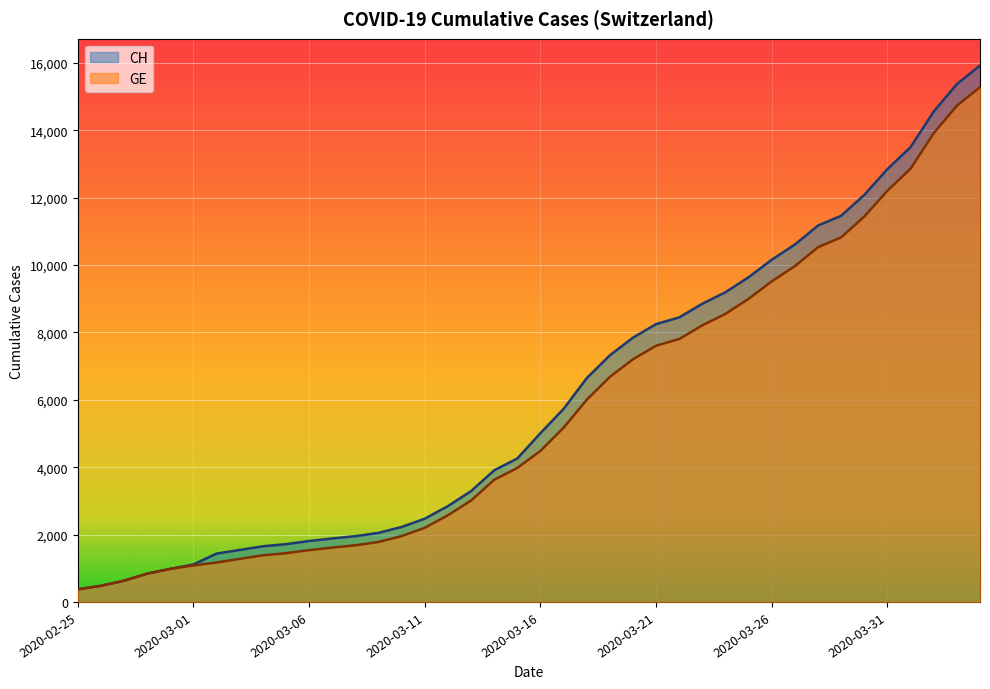

At how many categories does at least one series exceed 5487?

19